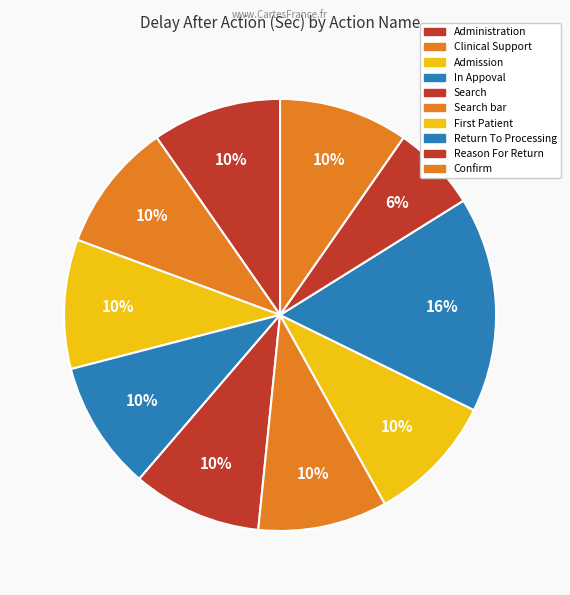

Count the number of slices in the pie.

10